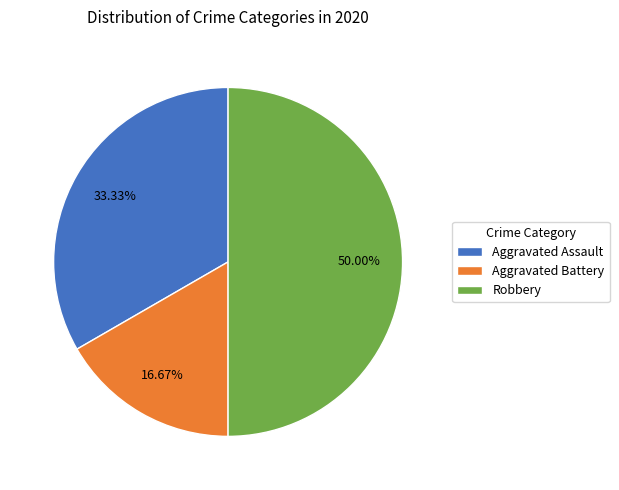

What percentage do Aggravated Battery and Robbery together represent?

66.7%